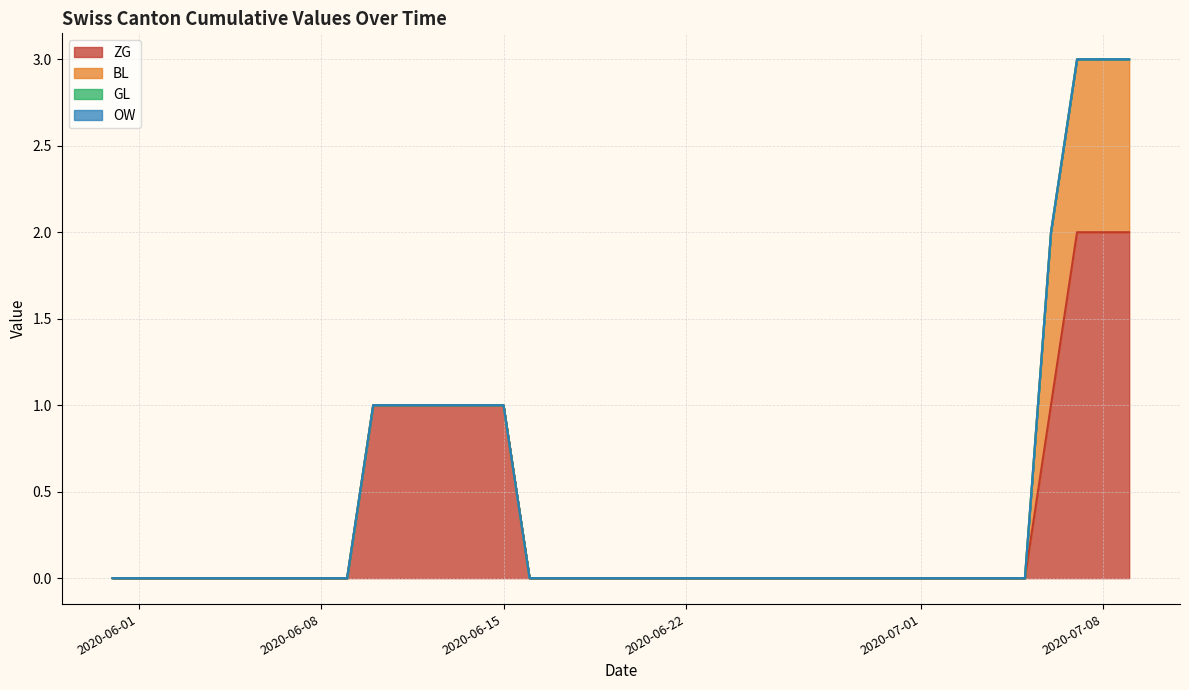

Which category has the highest value across all series?

2020-07-07